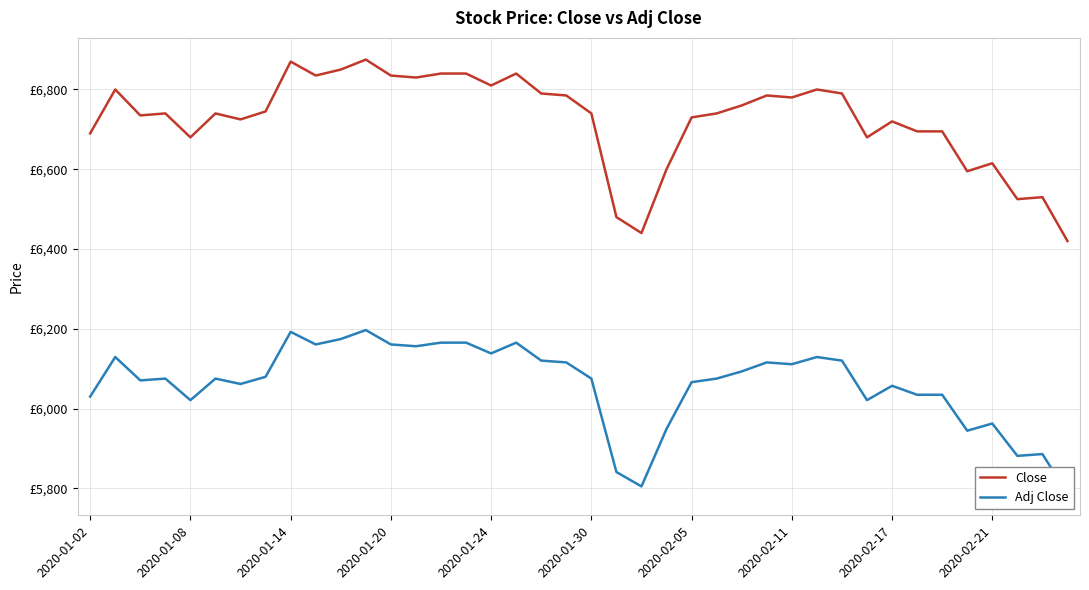

What is the lowest value of the Close series?

6420.0